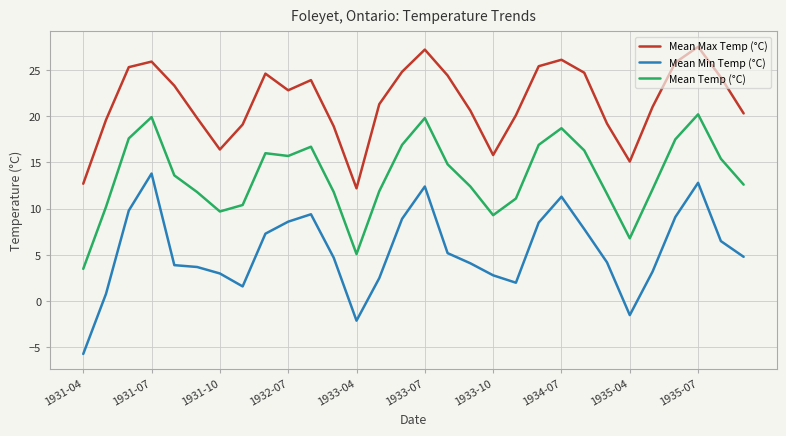

True or false: Mean Min Temp (°C) and Mean Max Temp (°C) cross at least once.

False